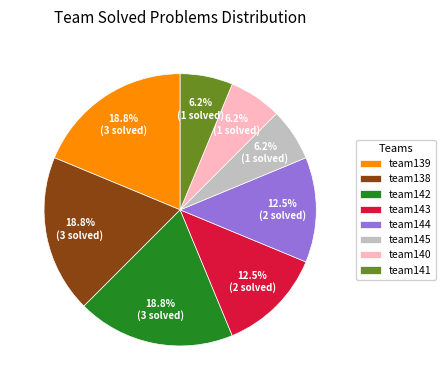

Count the number of slices in the pie.

8